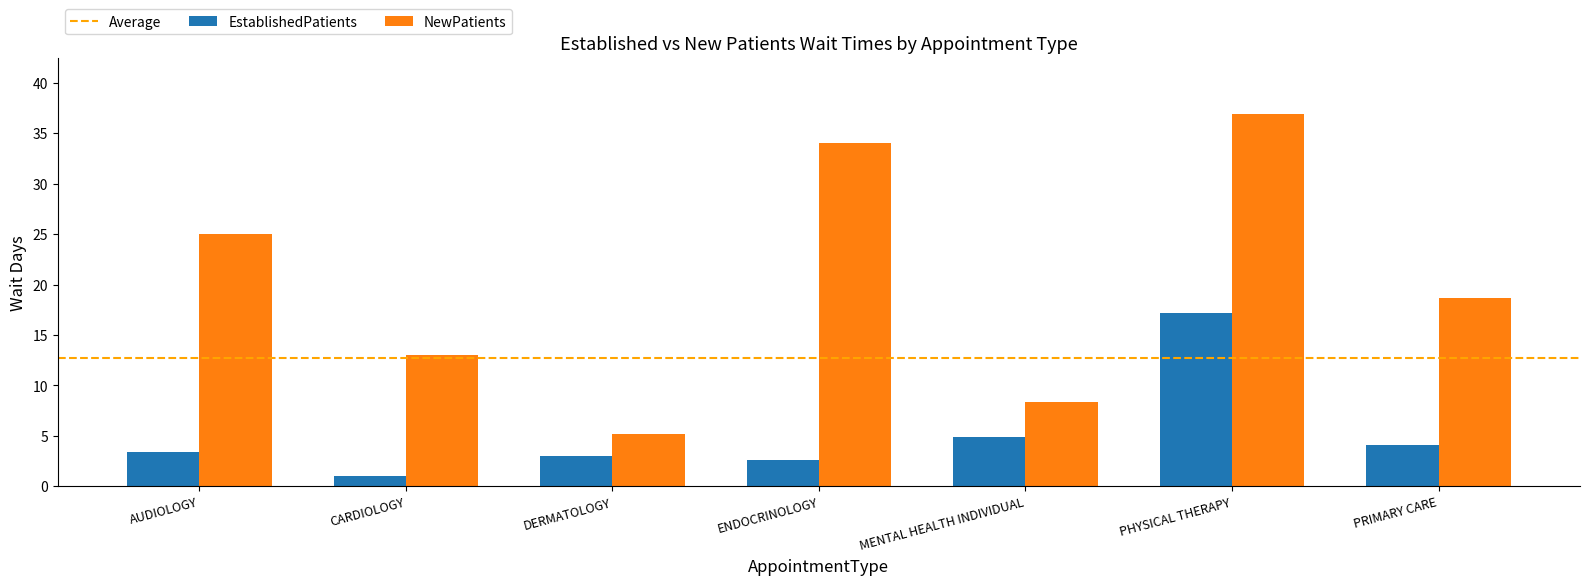

What position from the right is MENTAL HEALTH INDIVIDUAL?

3